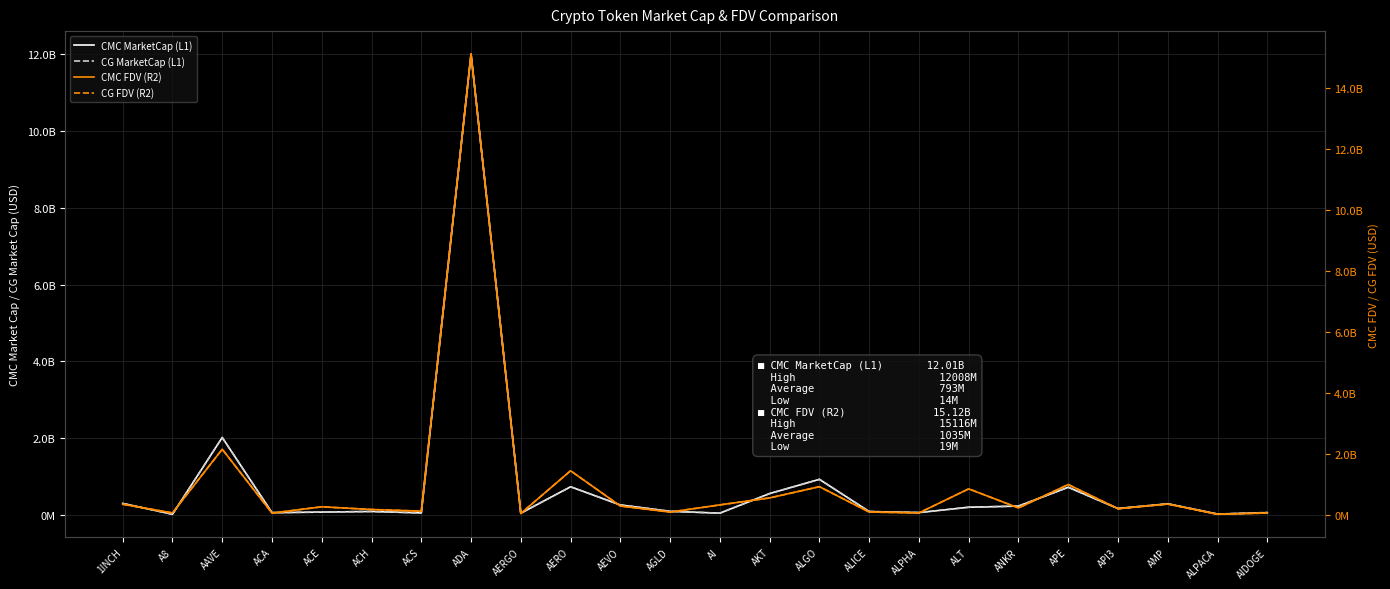

True or false: CMC MarketCap (L1) and CG FDV (R2) cross at least once.

False